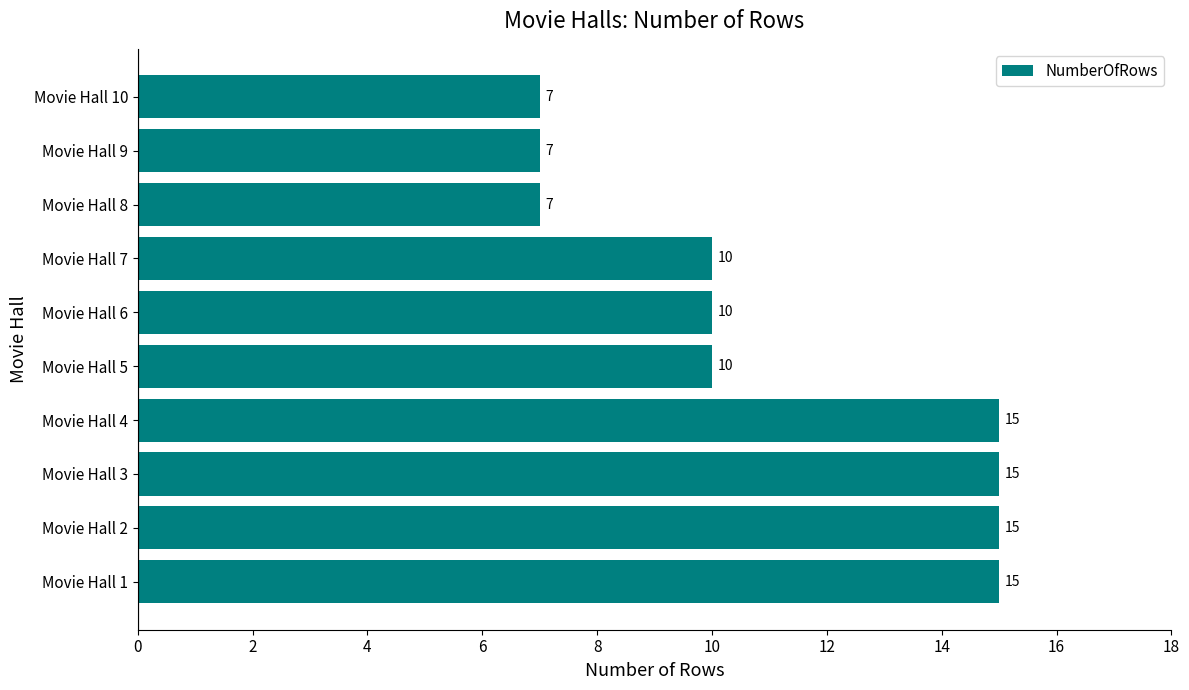

What is the average value?

11